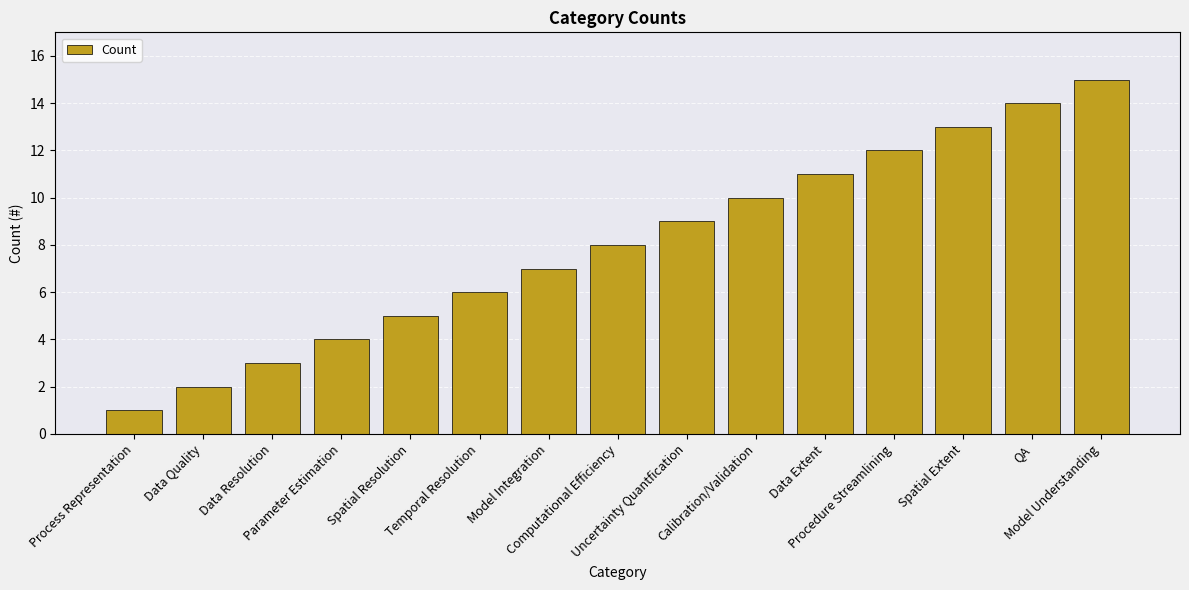

Rank the categories by value from lowest to highest.

Process Representation, Data Quality, Data Resolution, Parameter Estimation, Spatial Resolution, Temporal Resolution, Model Integration, Computational Efficiency, Uncertainty Quantfication, Calibration/Validation, Data Extent, Procedure Streamlining, Spatial Extent, QA, Model Understanding